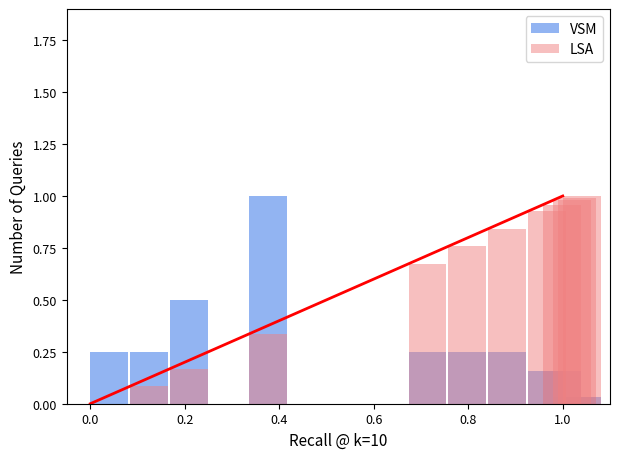

The VSM series shows 0.0 at 10. True or false?

True